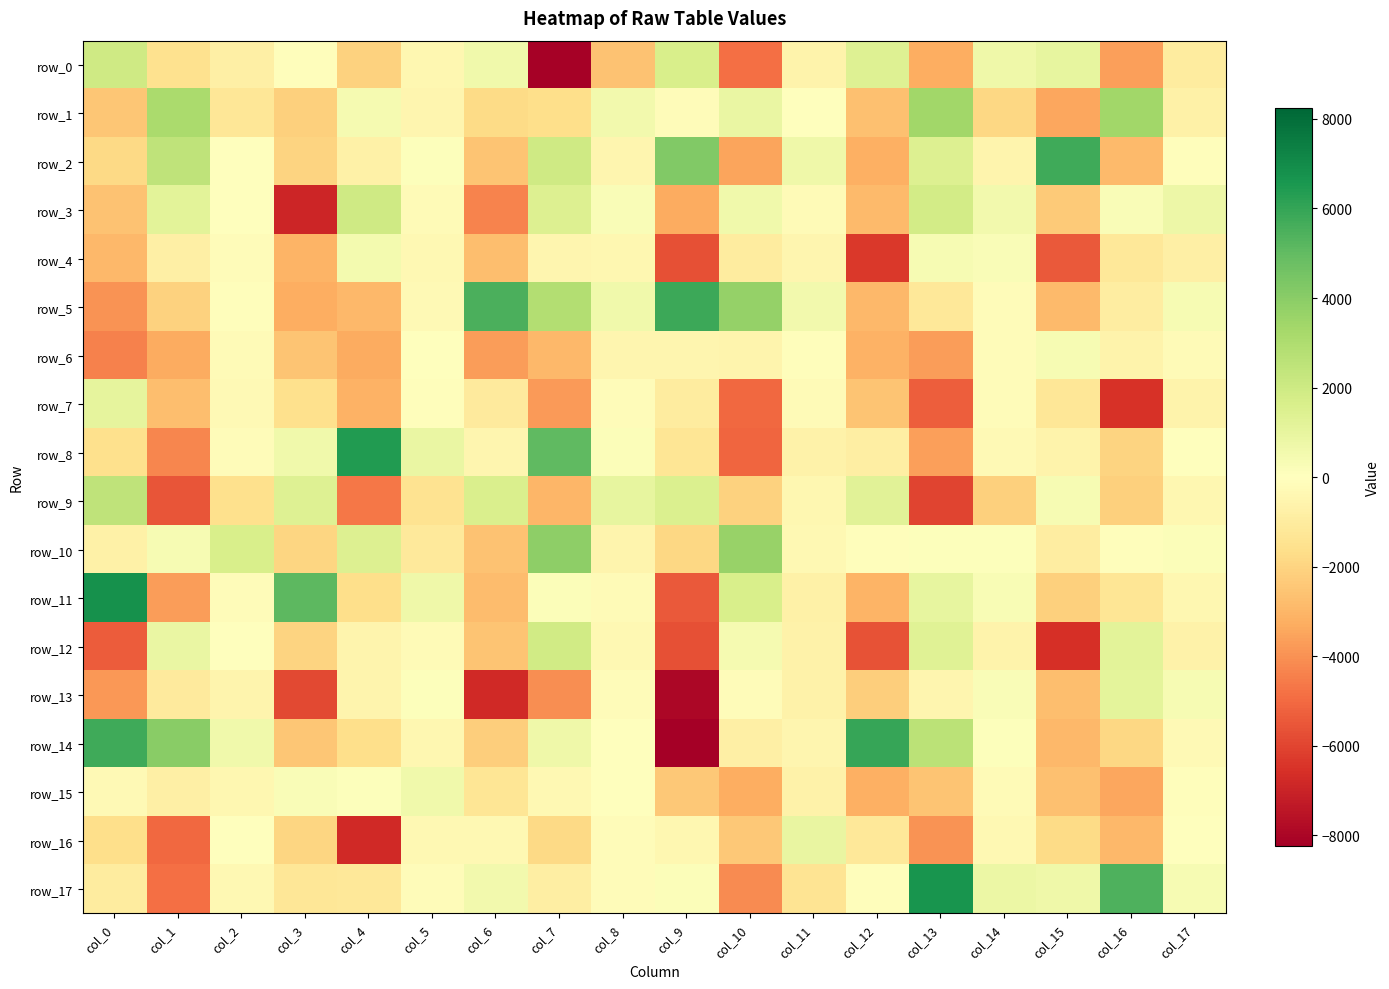

Rank the categories by row_11 value from highest to lowest.

col_0, col_3, col_10, col_13, col_5, col_14, col_7, col_2, col_8, col_17, col_11, col_16, col_4, col_15, col_6, col_12, col_1, col_9